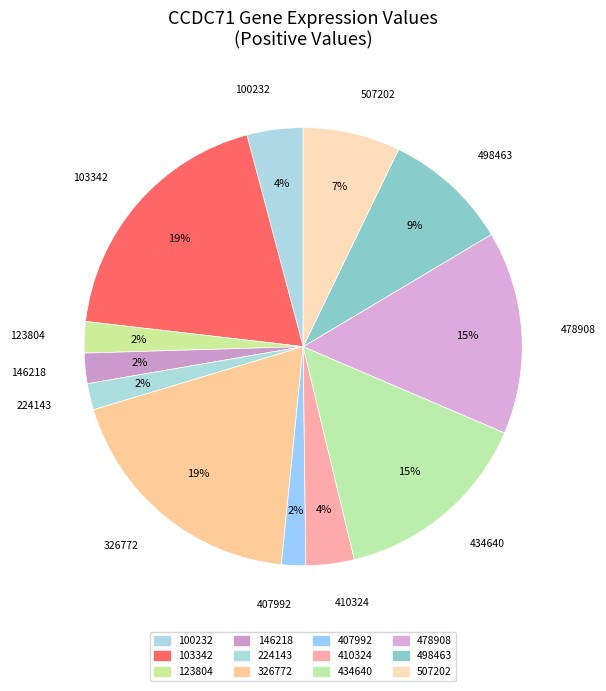

True or false: 434640 accounts for 25% of the total.

False